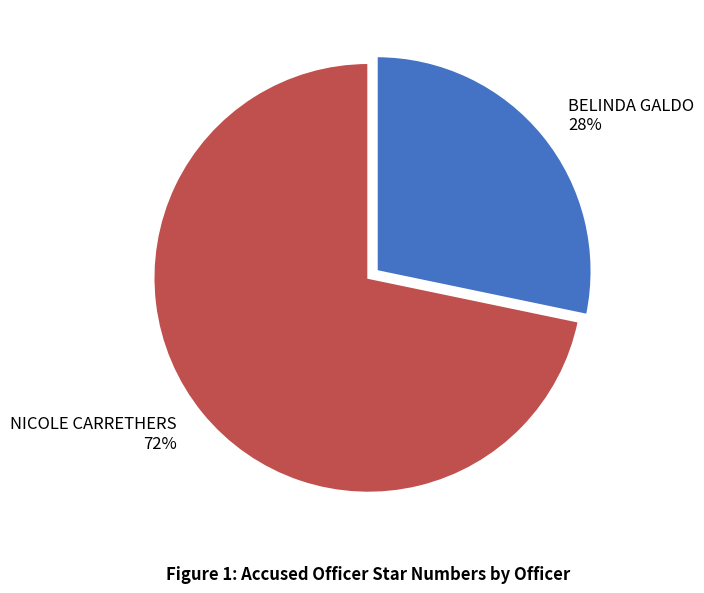

What percentage is the BELINDA GALDO slice, to the nearest percent?

28%